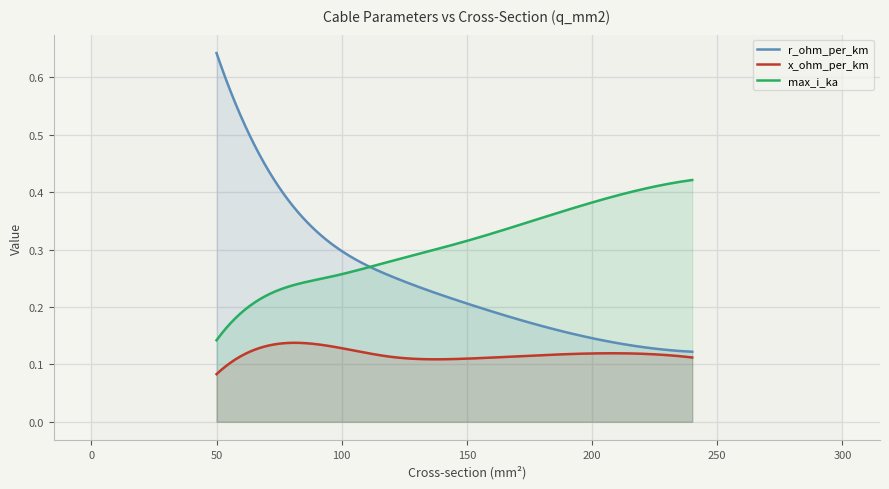

At which category does the chart reach its peak across all series?

50